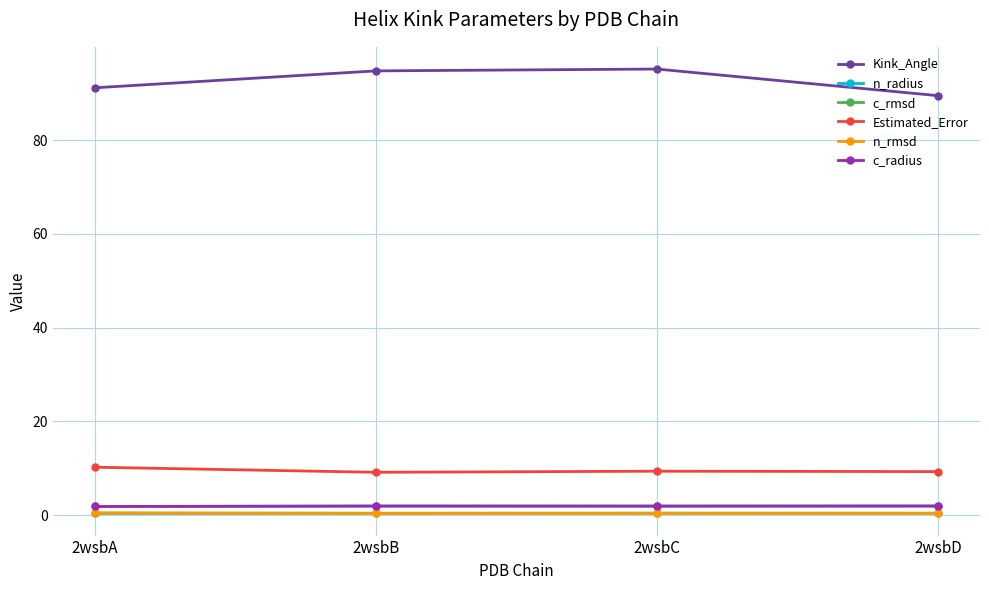

True or false: Estimated_Error and c_rmsd cross at least once.

False